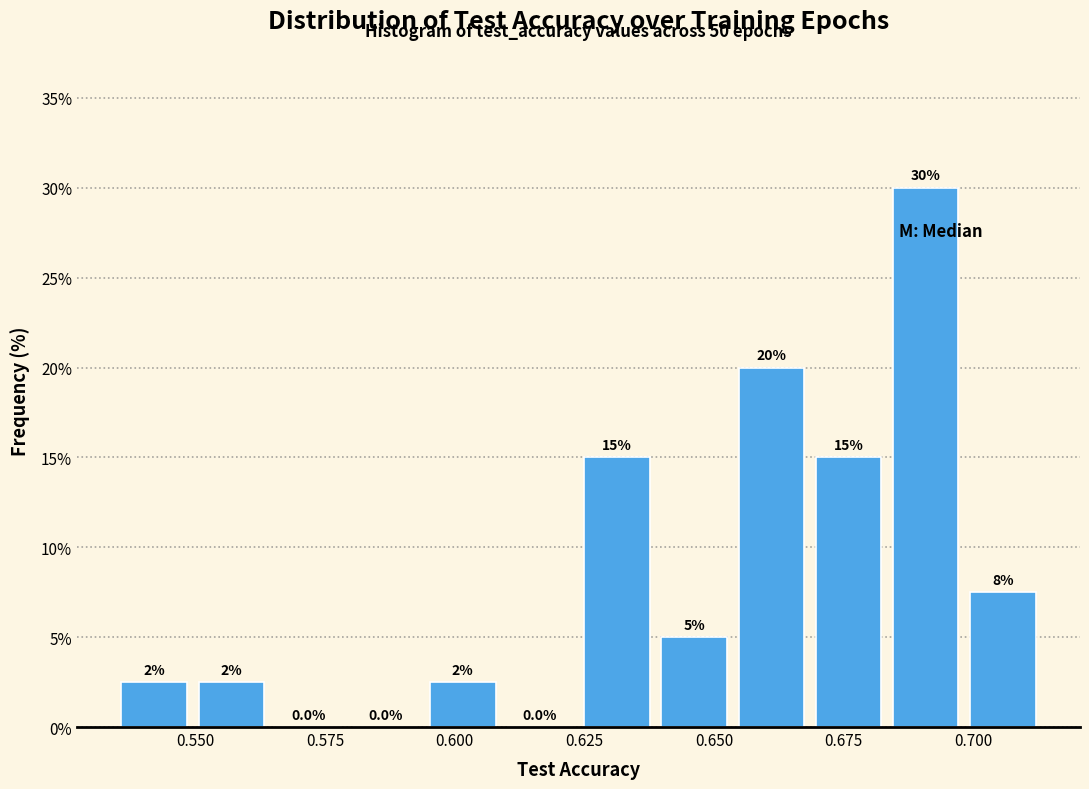

Read against the x-axis, roughly where is the centre of the tallest bar?

0.690